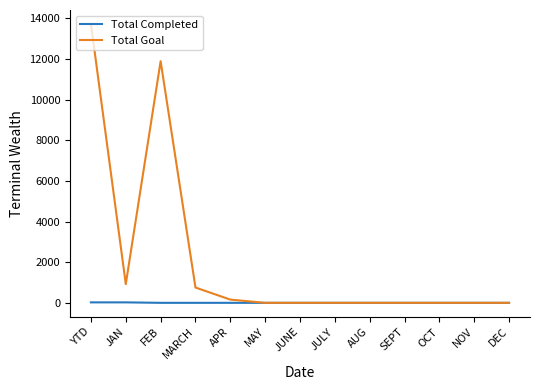

Rank the series by their maximum value, from lowest to highest.

Total Completed, Total Goal